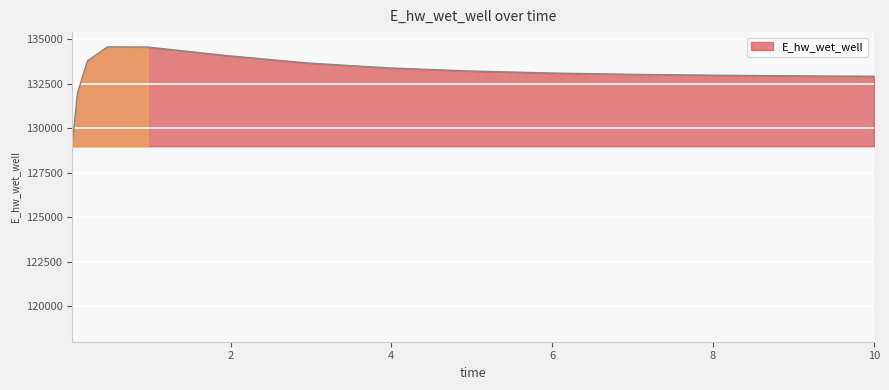

Does the chart have visible grid lines?

Yes